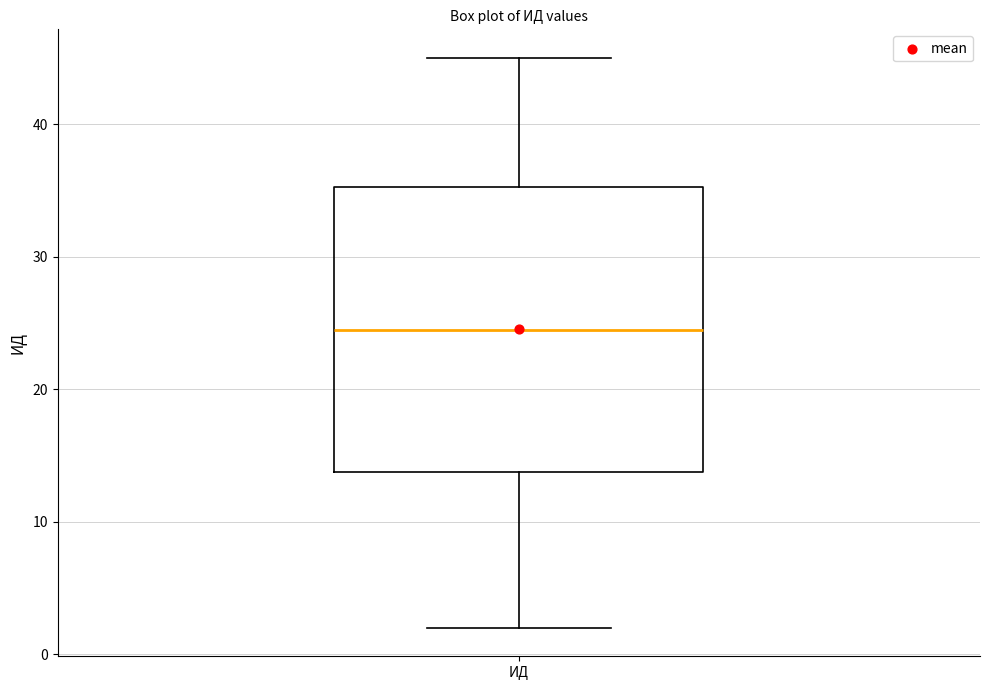

Where does the lower whisker of the box for ИД end on the y-axis? The values are not printed on the chart, so give them approximately, as read against the axis.

2